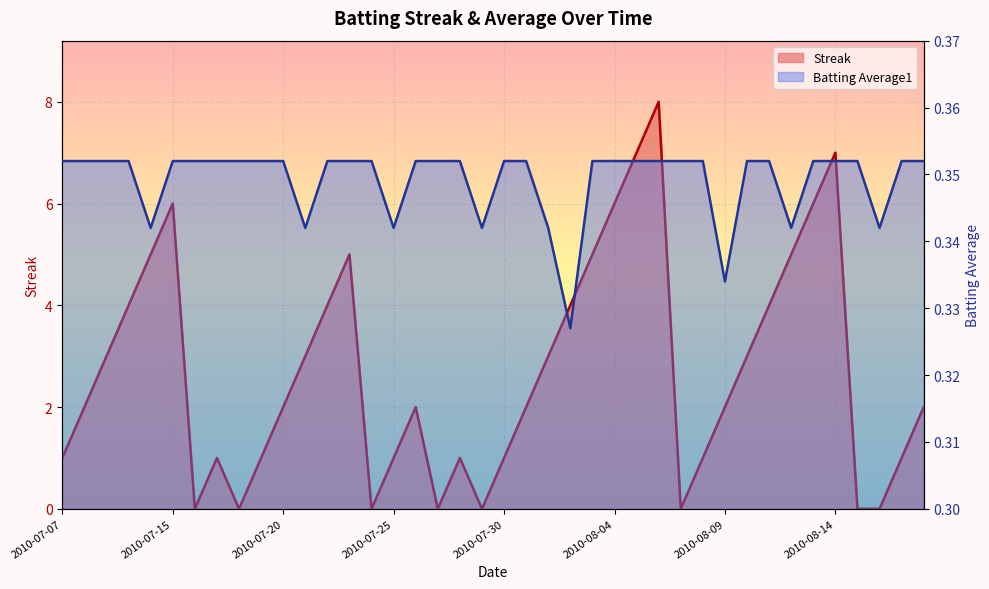

Reading left to right, extract all data points from this chart.

Streak: 2010-07-07=1.0	2010-07-08=2.0	2010-07-09=3.0	2010-07-10=4.0	2010-07-11=5.0	2010-07-15=6.0	2010-07-16=0.0	2010-07-17=1.0	2010-07-18=0.0	2010-07-19=1.0	2010-07-20=2.0	2010-07-21=3.0	2010-07-22=4.0	2010-07-23=5.0	2010-07-24=0.0	2010-07-25=1.0	2010-07-26=2.0	2010-07-27=0.0	2010-07-28=1.0	2010-07-29=0.0	2010-07-30=1.0	2010-07-31=2.0	2010-08-01=3.0	2010-08-02=4.0	2010-08-03=5.0	2010-08-04=6.0	2010-08-05=7.0	2010-08-06=8.0	2010-08-07=0.0	2010-08-08=1.0	2010-08-09=2.0	2010-08-10=3.0	2010-08-11=4.0	2010-08-12=5.0	2010-08-13=6.0	2010-08-14=7.0	2010-08-15=0.0	2010-08-16=0.0	2010-08-17=1.0	2010-08-18=2.0
Batting Average1: 2010-07-07=0.4	2010-07-08=0.4	2010-07-09=0.4	2010-07-10=0.4	2010-07-11=0.3	2010-07-15=0.4	2010-07-16=0.4	2010-07-17=0.4	2010-07-18=0.4	2010-07-19=0.4	2010-07-20=0.4	2010-07-21=0.3	2010-07-22=0.4	2010-07-23=0.4	2010-07-24=0.4	2010-07-25=0.3	2010-07-26=0.4	2010-07-27=0.4	2010-07-28=0.4	2010-07-29=0.3	2010-07-30=0.4	2010-07-31=0.4	2010-08-01=0.3	2010-08-02=0.3	2010-08-03=0.4	2010-08-04=0.4	2010-08-05=0.4	2010-08-06=0.4	2010-08-07=0.4	2010-08-08=0.4	2010-08-09=0.3	2010-08-10=0.4	2010-08-11=0.4	2010-08-12=0.3	2010-08-13=0.4	2010-08-14=0.4	2010-08-15=0.4	2010-08-16=0.3	2010-08-17=0.4	2010-08-18=0.4